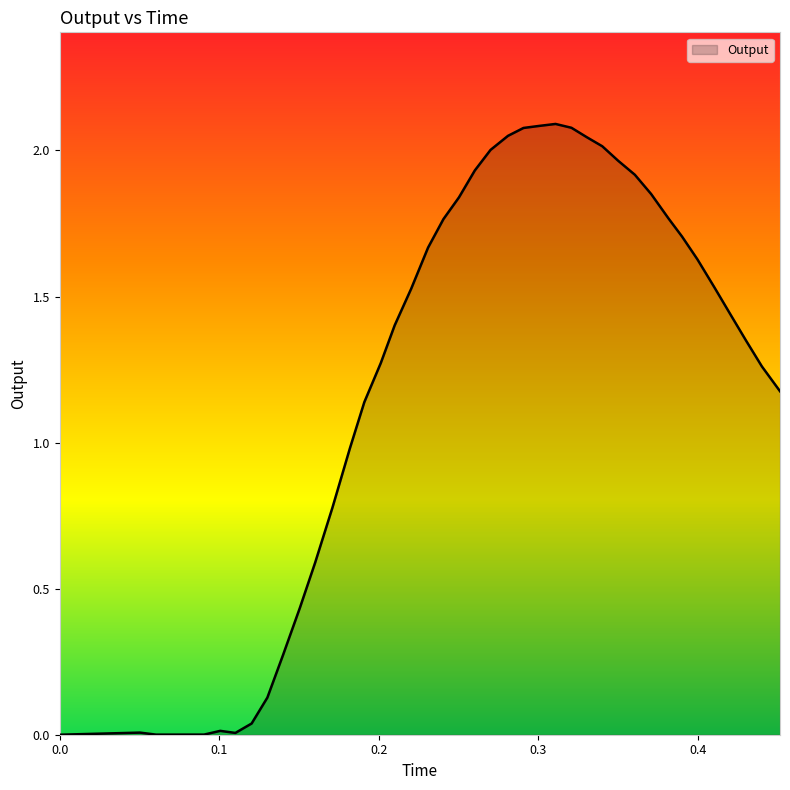

Does the chart display data point markers on the line(s)?

No